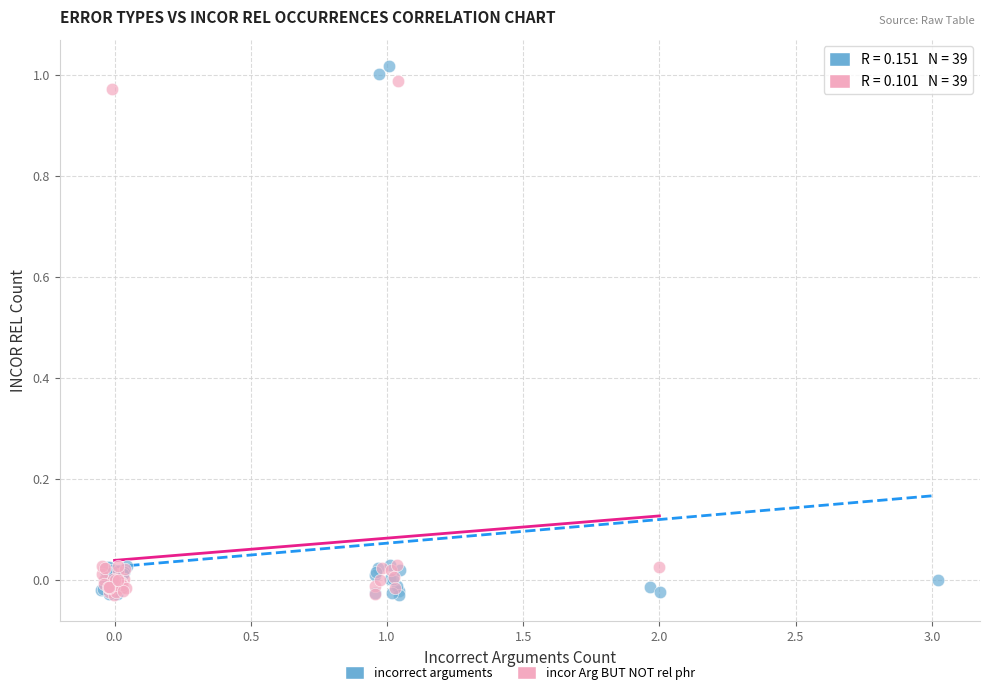

Which series has the largest Y range (max minus min)?

incorrect arguments